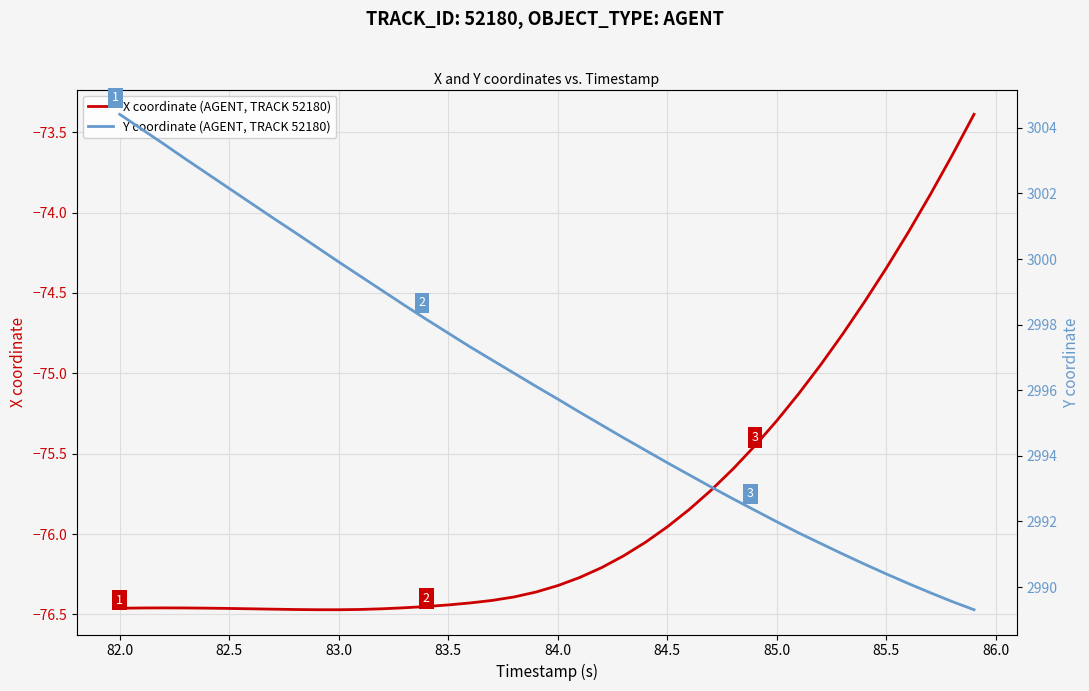

How many values in the Y coordinate (AGENT, TRACK 52180) series exceed 2996?

20